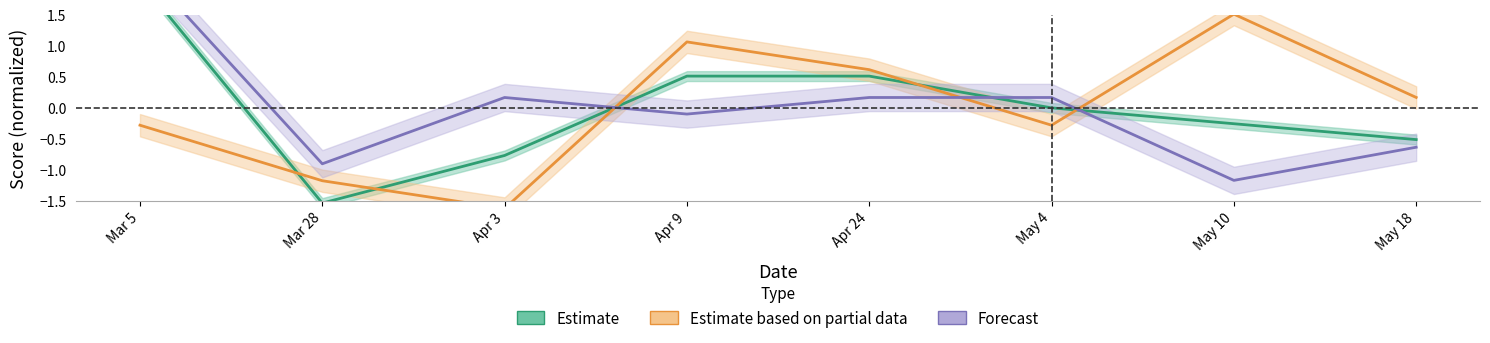

True or false: Forecast has more than 2 interior local peaks.

False